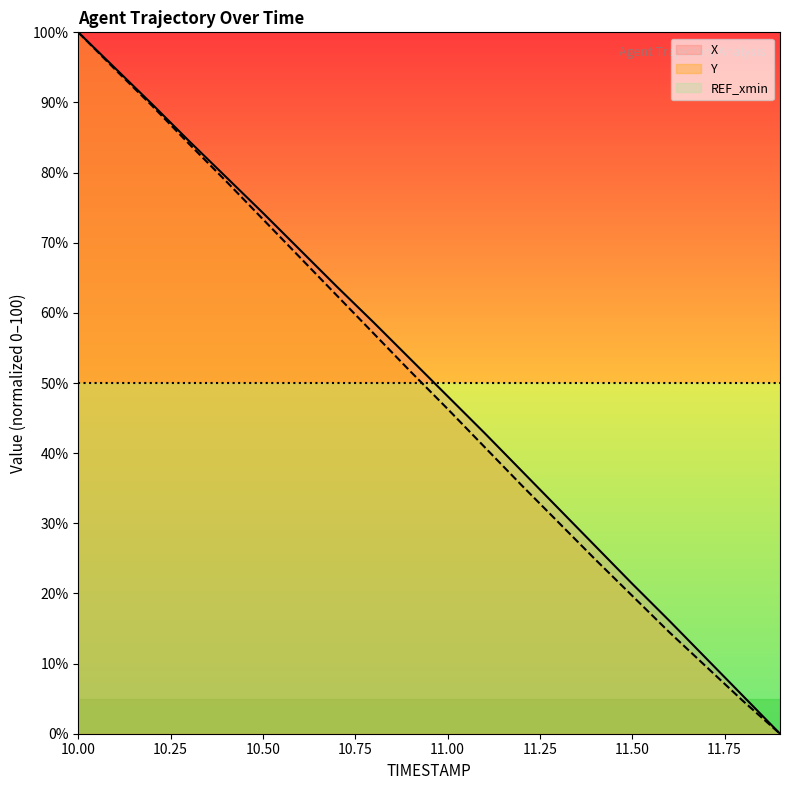

Where does the Y series first go above 51?

10.00